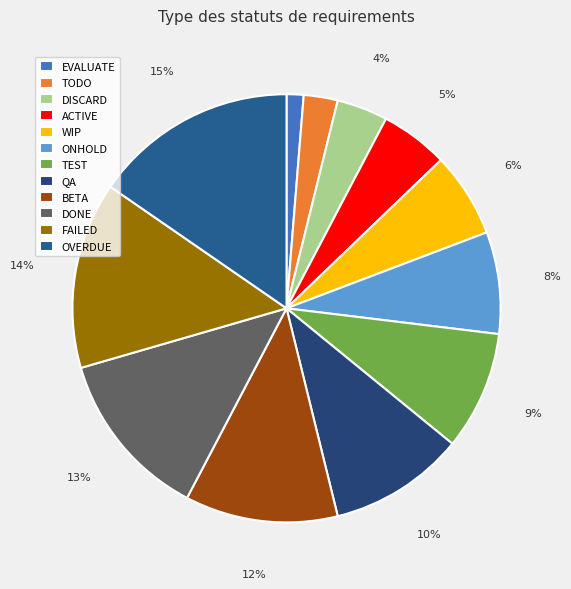

To the nearest percent, what portion does QA represent?

10%